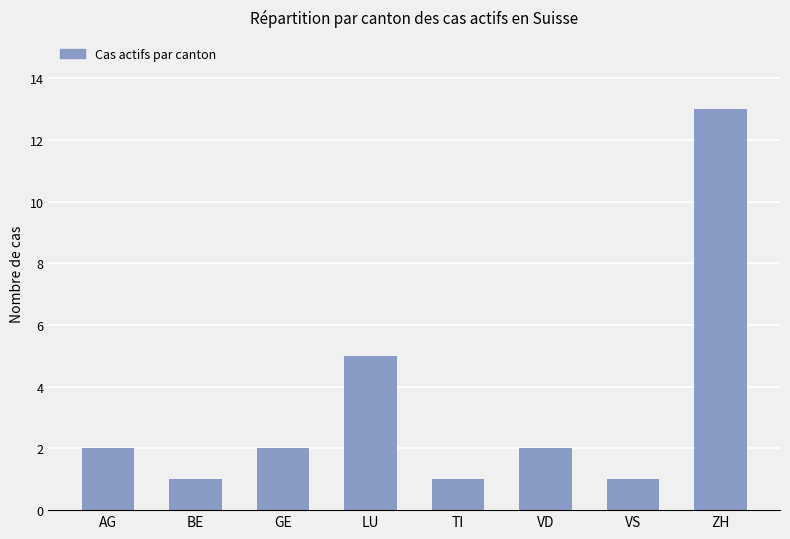

Reading left to right, what are all the values shown in this chart?

2	1	2	5	1	2	1	13